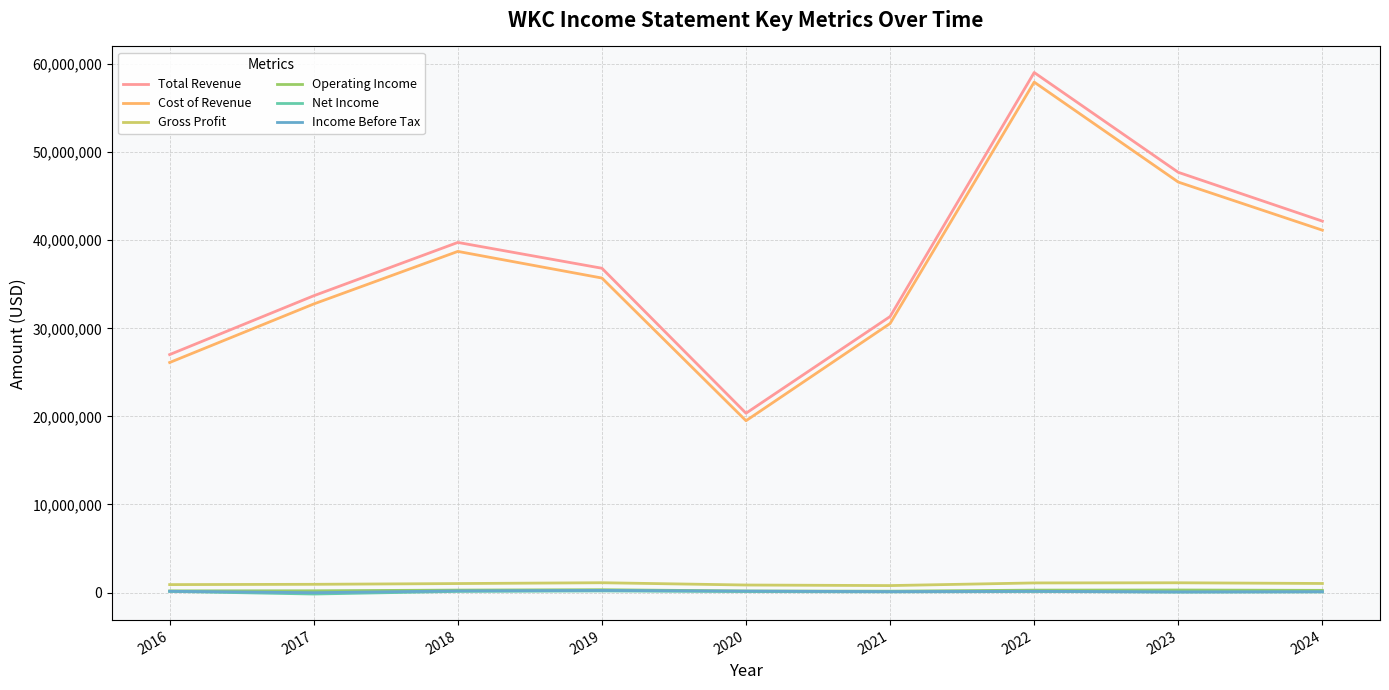

How many interior local valleys does the Cost of Revenue series have?

1